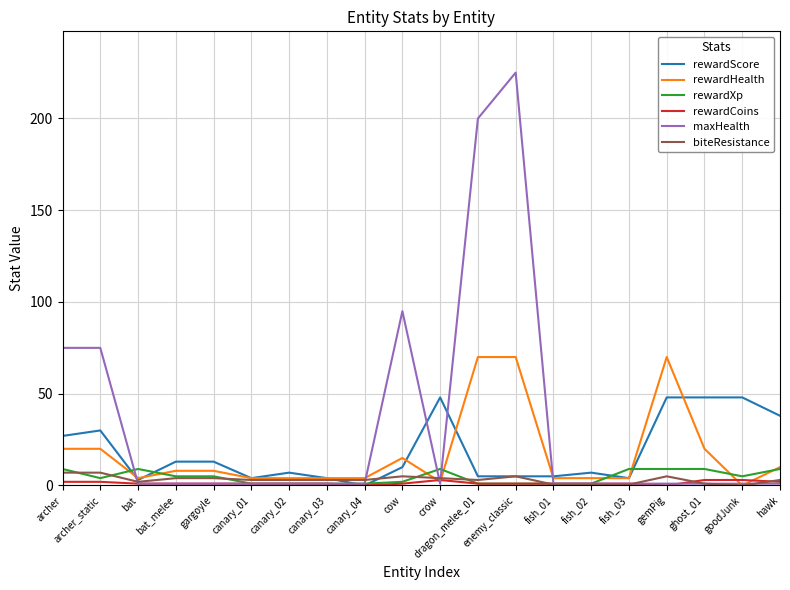

Which series has the largest total across all categories?

maxHealth